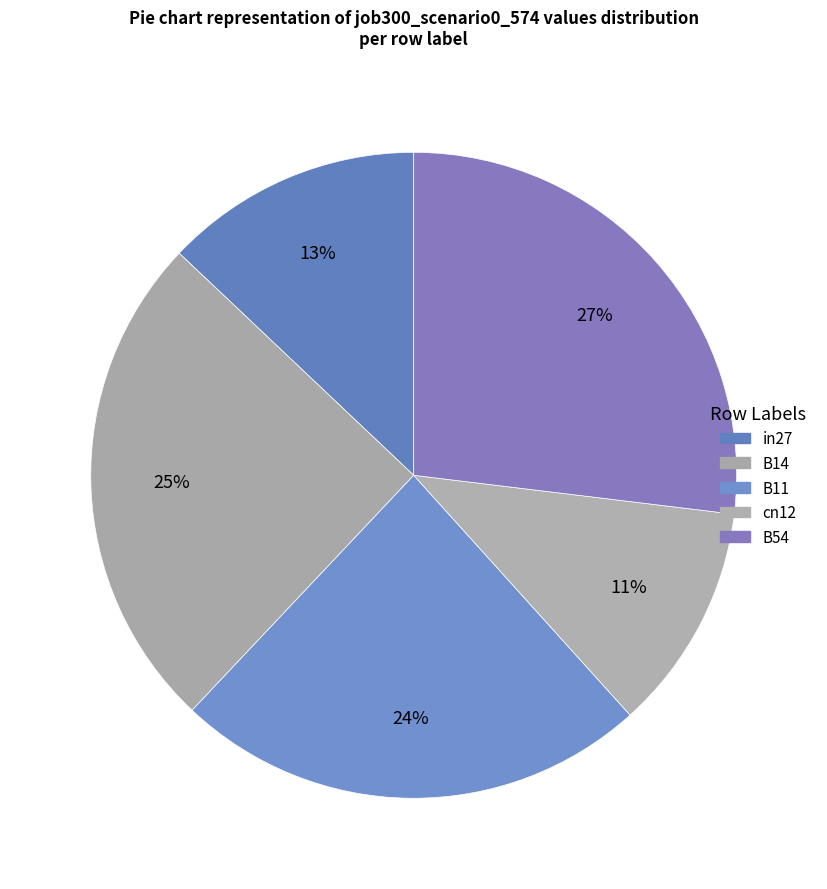

Is it true that in27 is 13% of the pie?

True